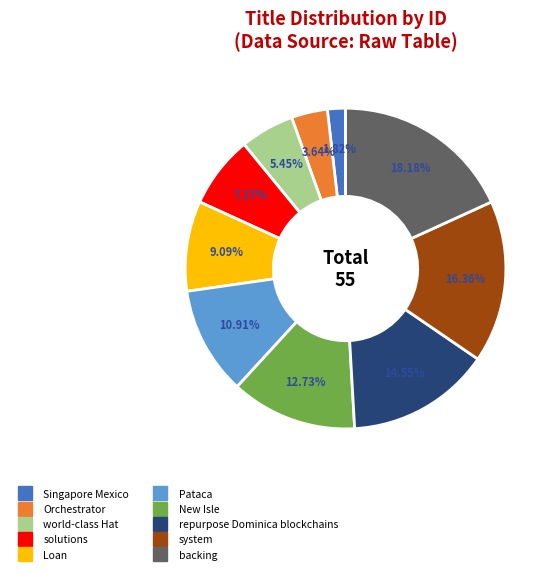

True or false: solutions accounts for 21% of the total.

False